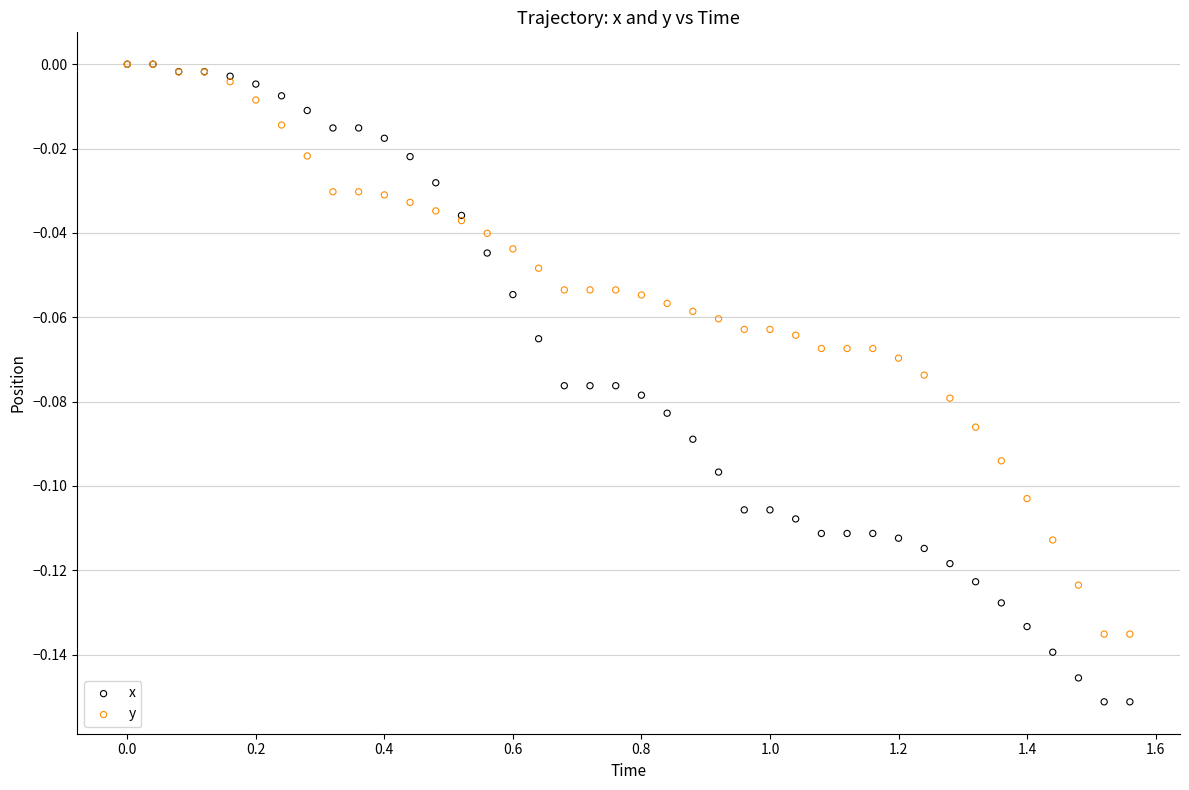

What are all the series names shown in the legend?

x, y